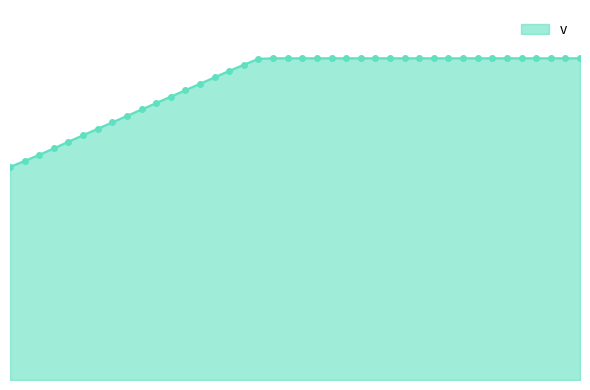

What is the label of the 27th point from the left?

26